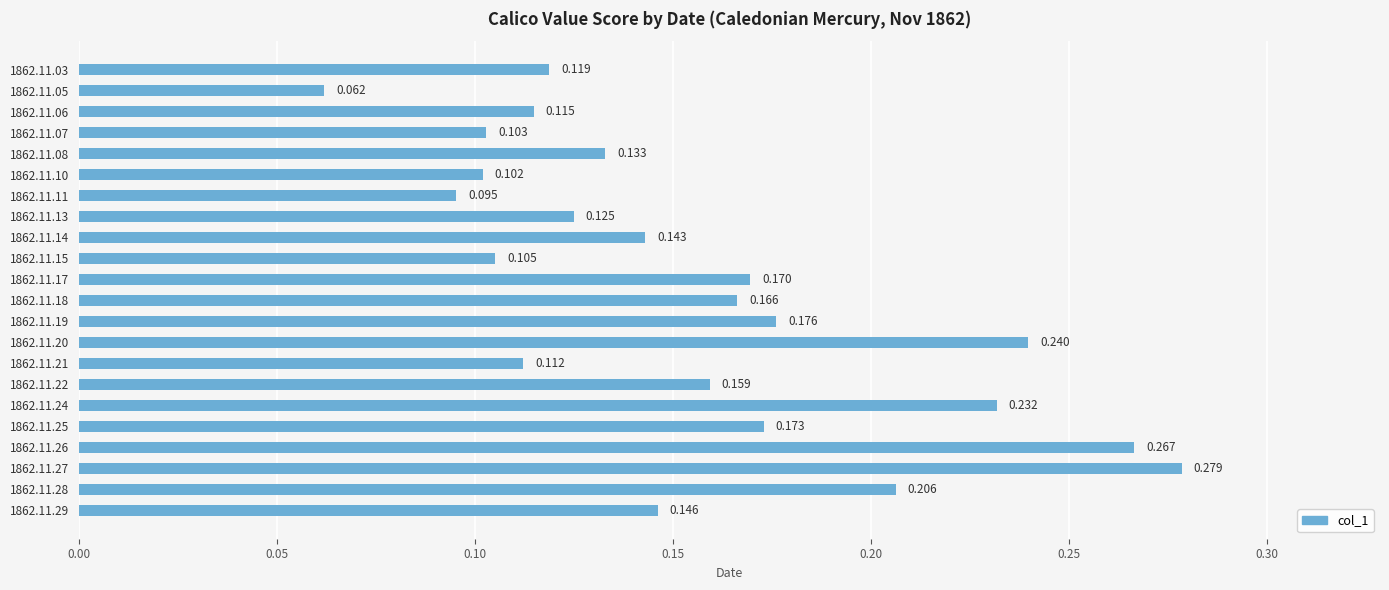

Rank the categories by value from lowest to highest.

1862.11.05, 1862.11.11, 1862.11.10, 1862.11.07, 1862.11.15, 1862.11.21, 1862.11.06, 1862.11.03, 1862.11.13, 1862.11.08, 1862.11.14, 1862.11.29, 1862.11.22, 1862.11.18, 1862.11.17, 1862.11.25, 1862.11.19, 1862.11.28, 1862.11.24, 1862.11.20, 1862.11.26, 1862.11.27